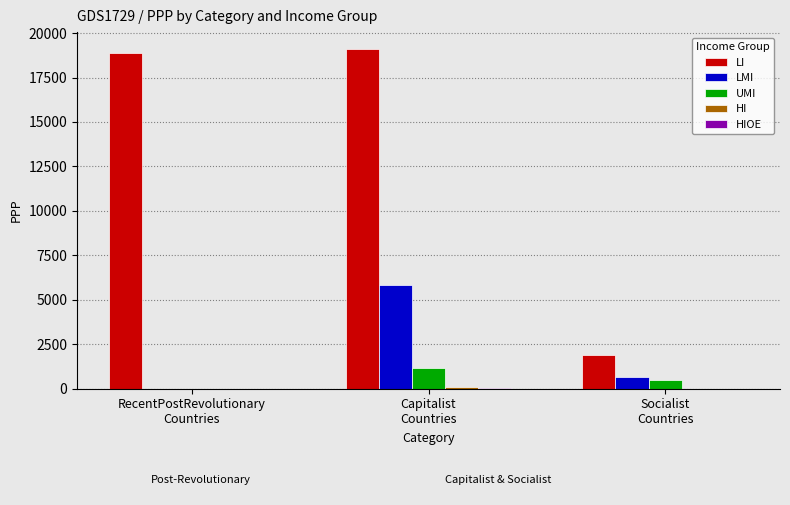

What is the greatest value displayed?

19100